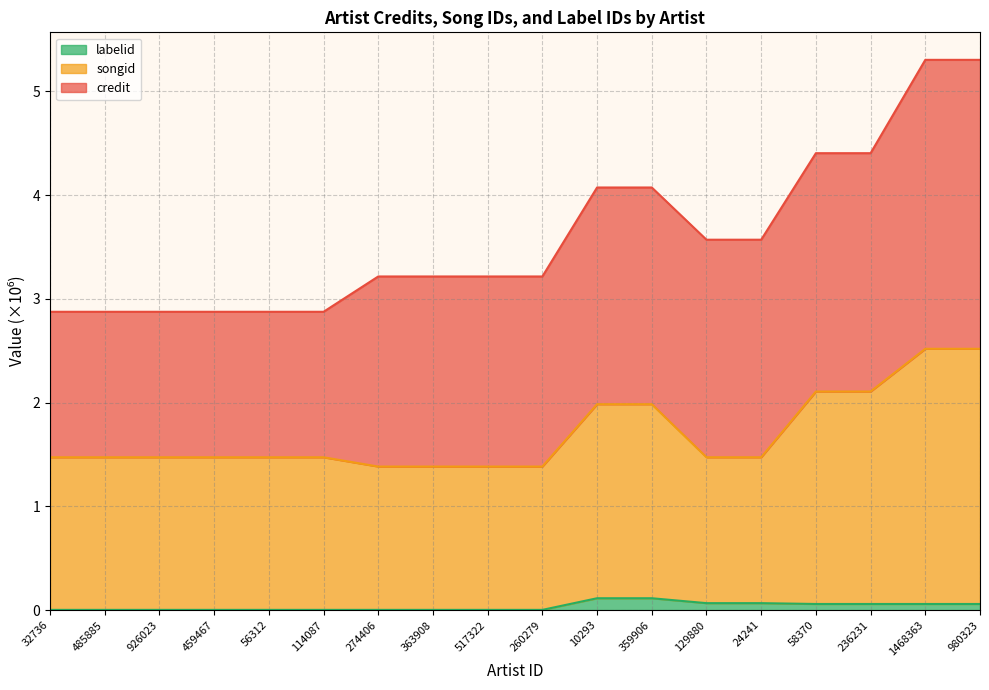

What are all the series names shown in the legend?

labelid, songid, credit